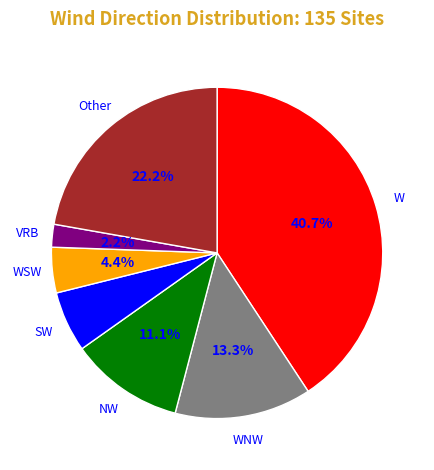

How many segments does this pie chart have?

7